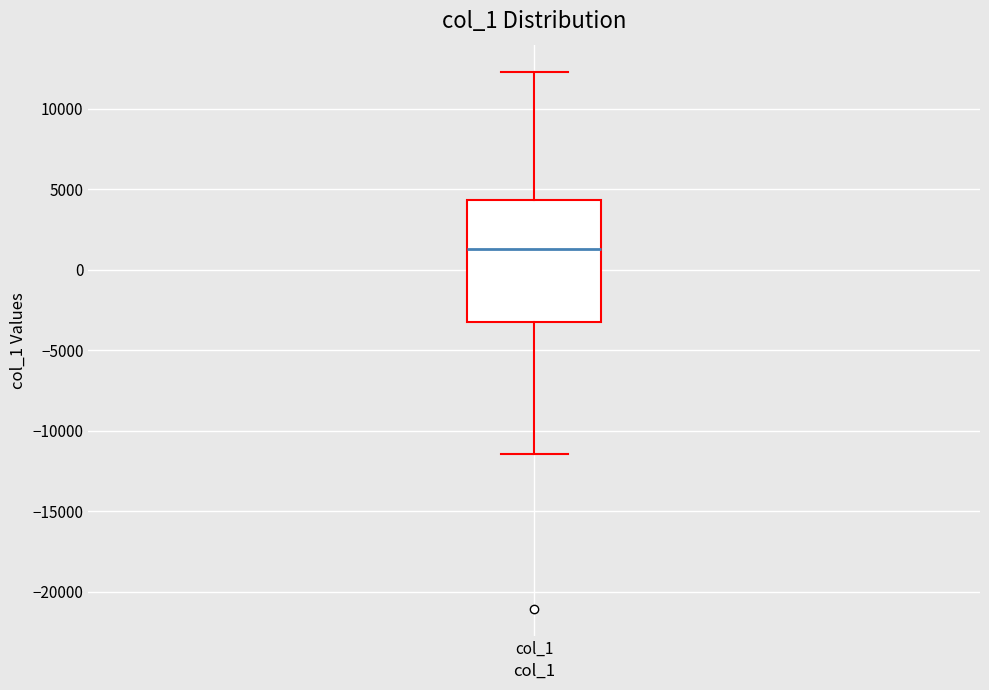

Where does the lower whisker of the box for col_1 end on the y-axis? The values are not printed on the chart, so give them approximately, as read against the axis.

-11500